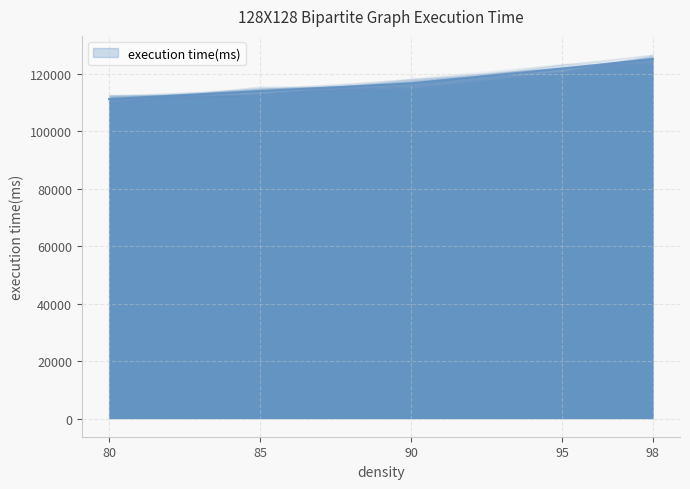

The chart shows a value of 111157 at 80. True or false?

True